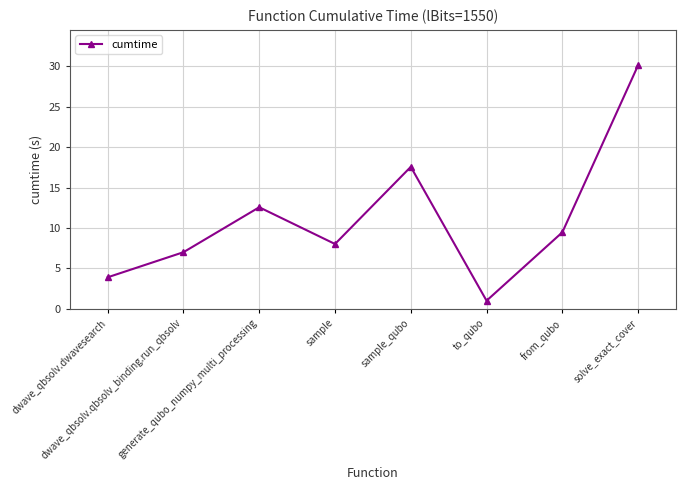

True or false: there are more than 0 points higher than both neighbors.

True